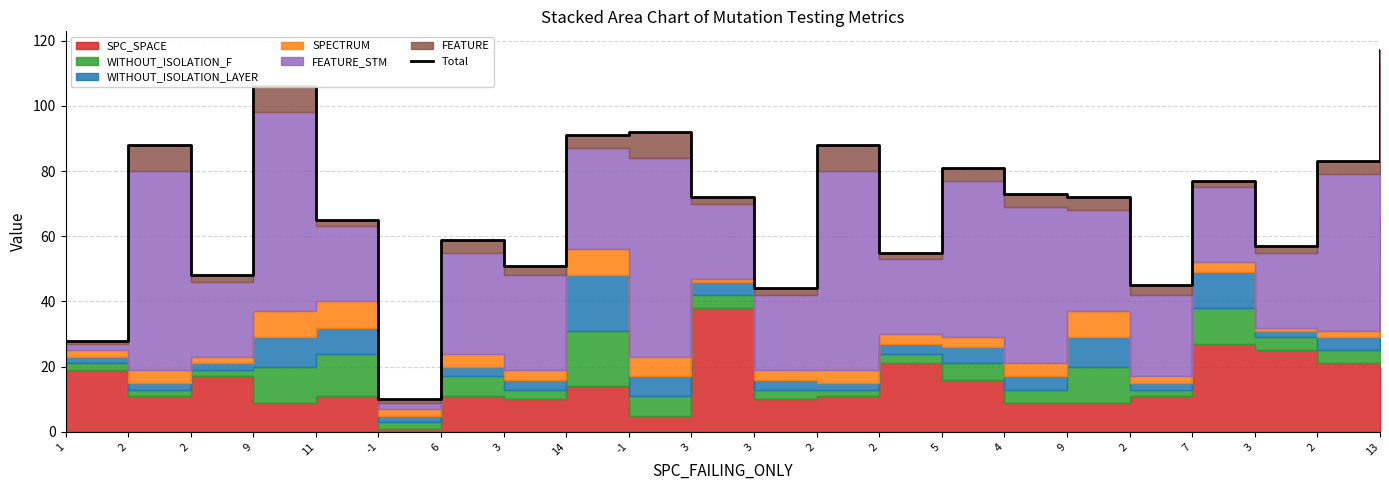

What is the minimum value shown in the chart?

10